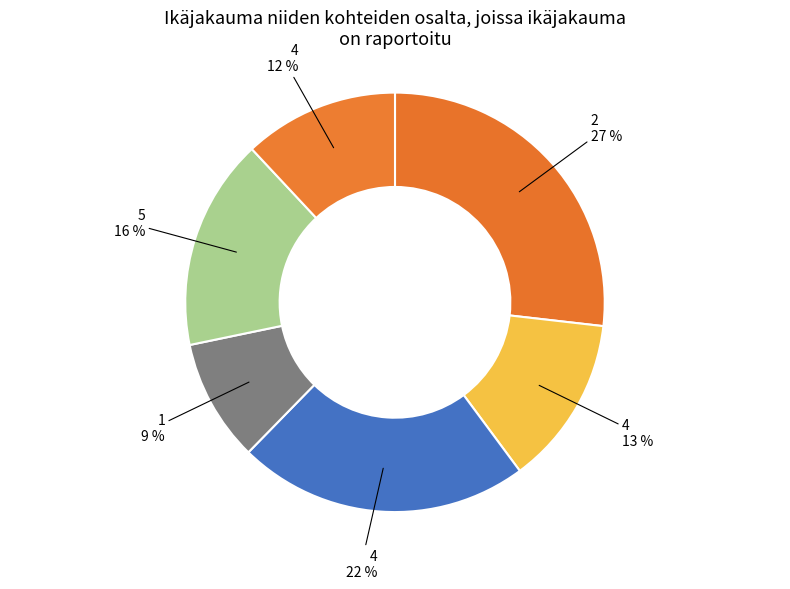

Count the number of slices in the pie.

6